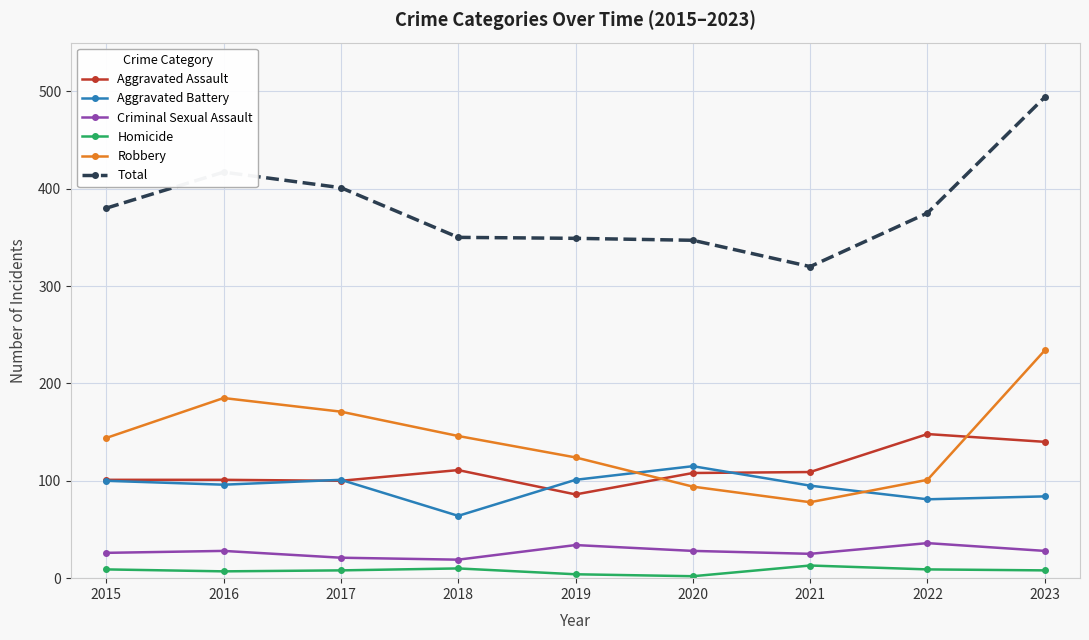

What is the value of the Criminal Sexual Assault point at the 5th from the left?

34